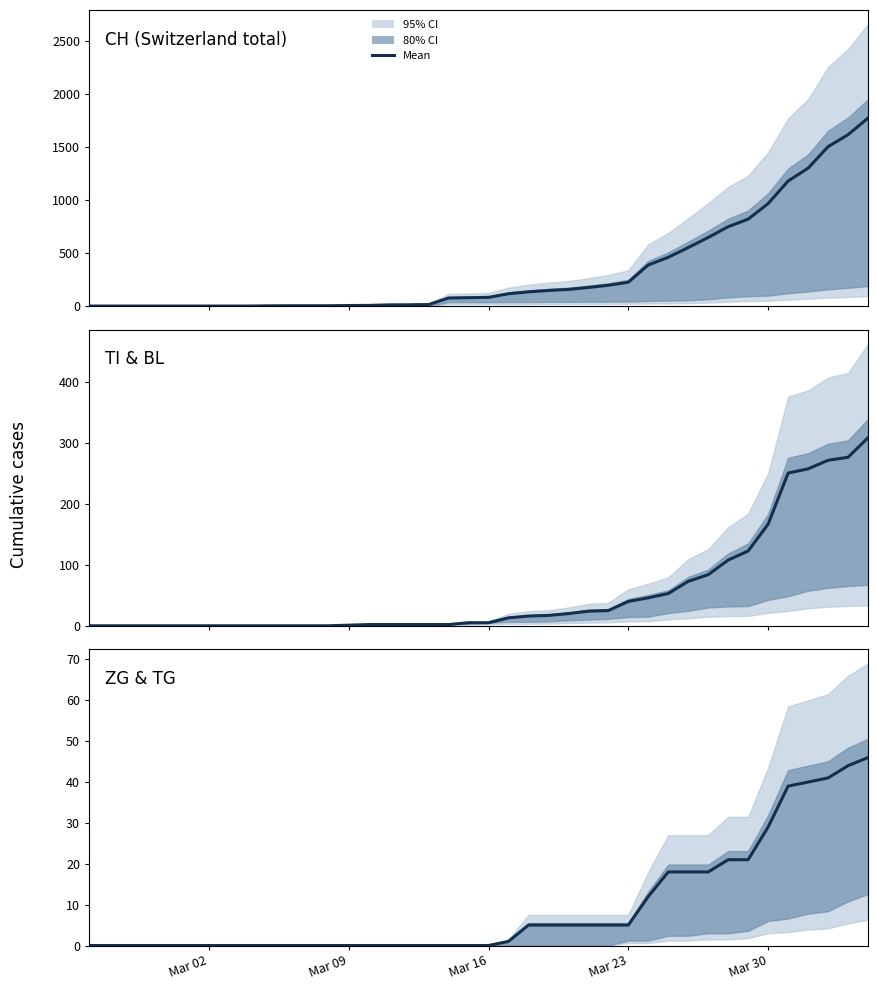

True or false: BL and ZG intersect in this chart.

False